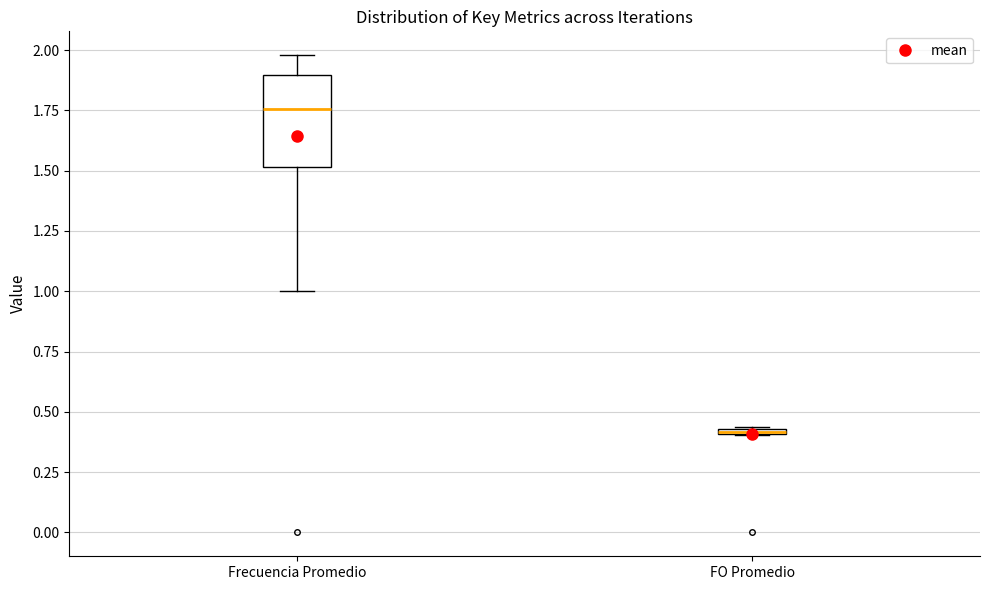

Where is the lower edge of the box for Frecuencia Promedio on the y-axis? The values are not printed on the chart, so give them approximately, as read against the axis.

1.50